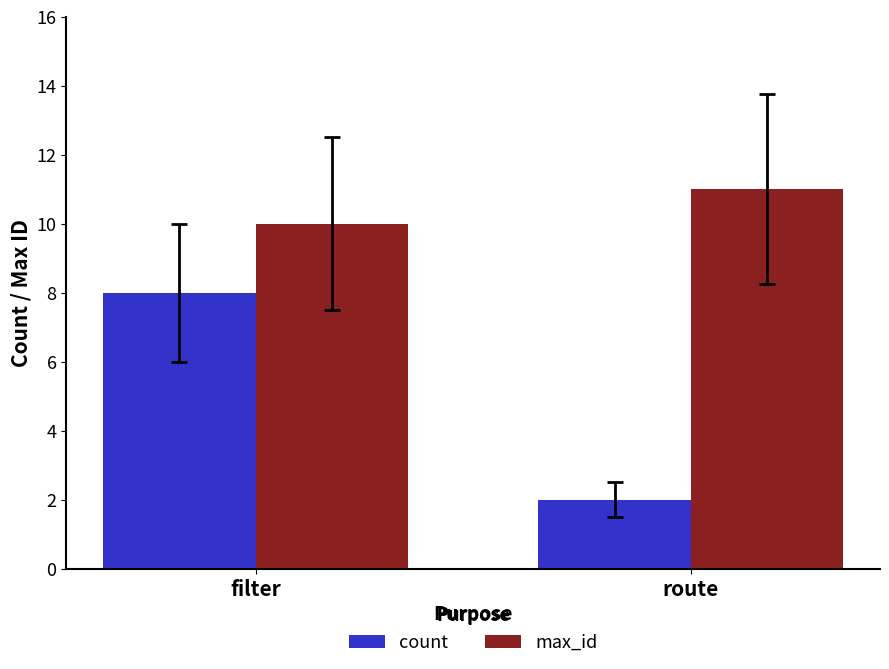

What is the approximate value of count at filter?

8